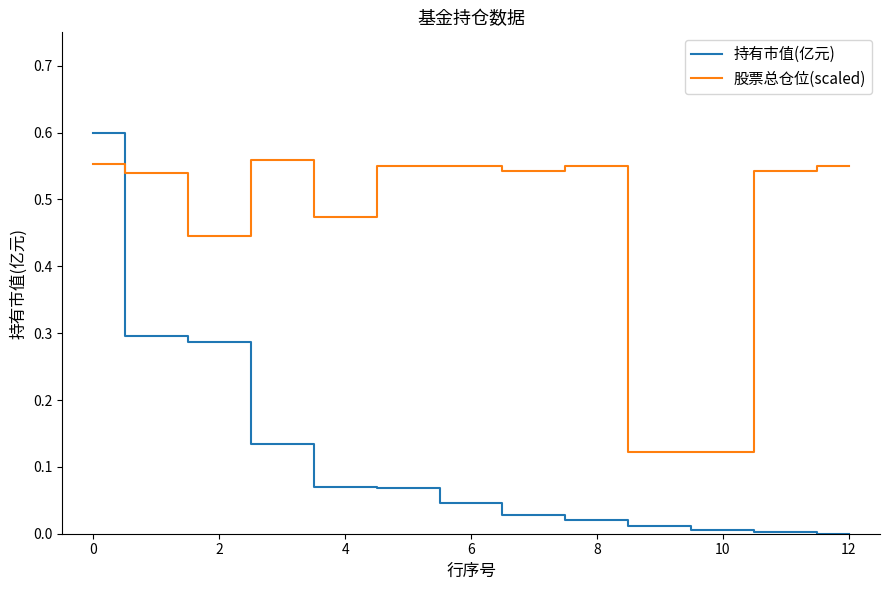

List the series in order of their overall mean, highest first.

股票总仓位(scaled), 持有市值(亿元)